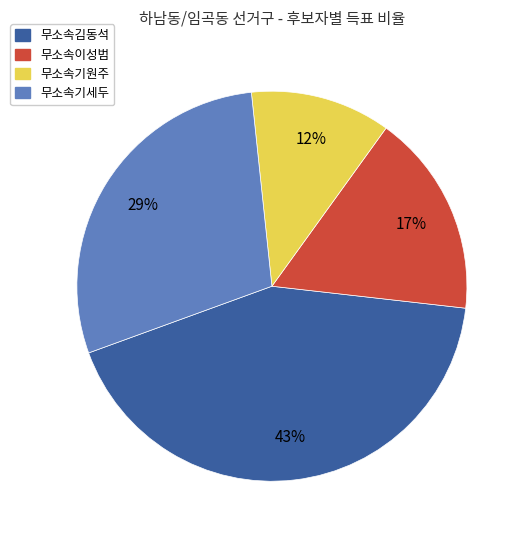

Combined, do 무소속기세두 and 무소속이성범 account for over 50%?

No